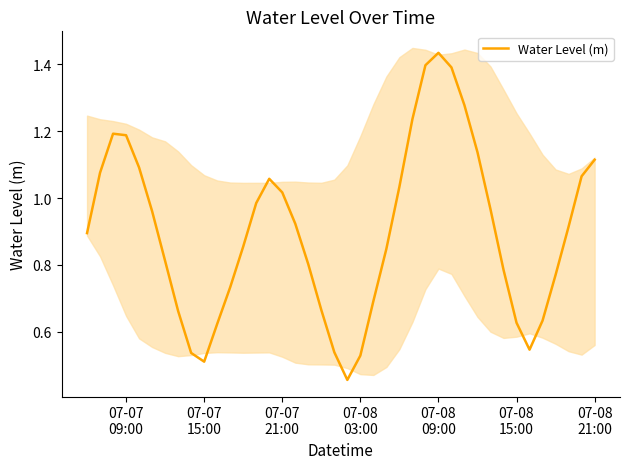

Count the number of data series in this chart.

1